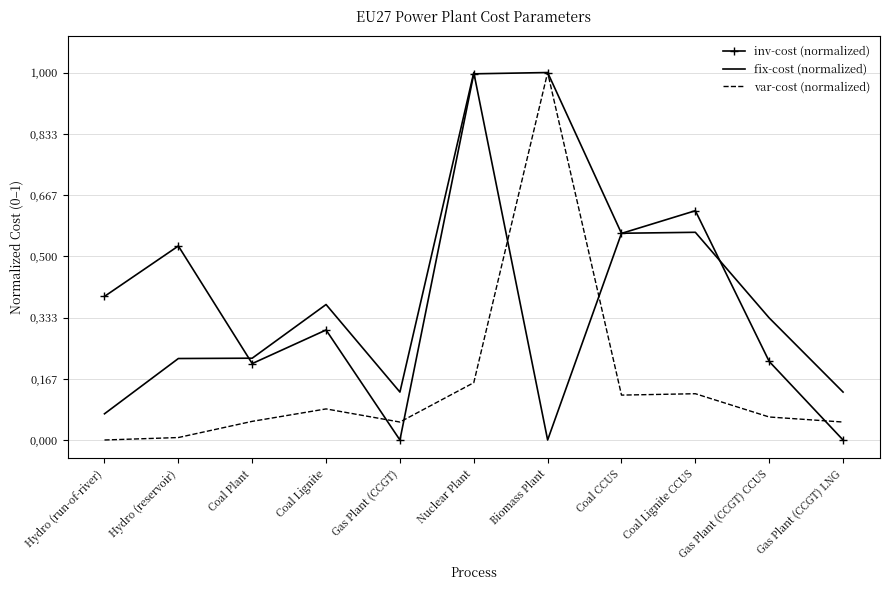

Is it true that fix-cost (normalized) equals 0.2 at Gas Plant (CCGT) CCUS?

False